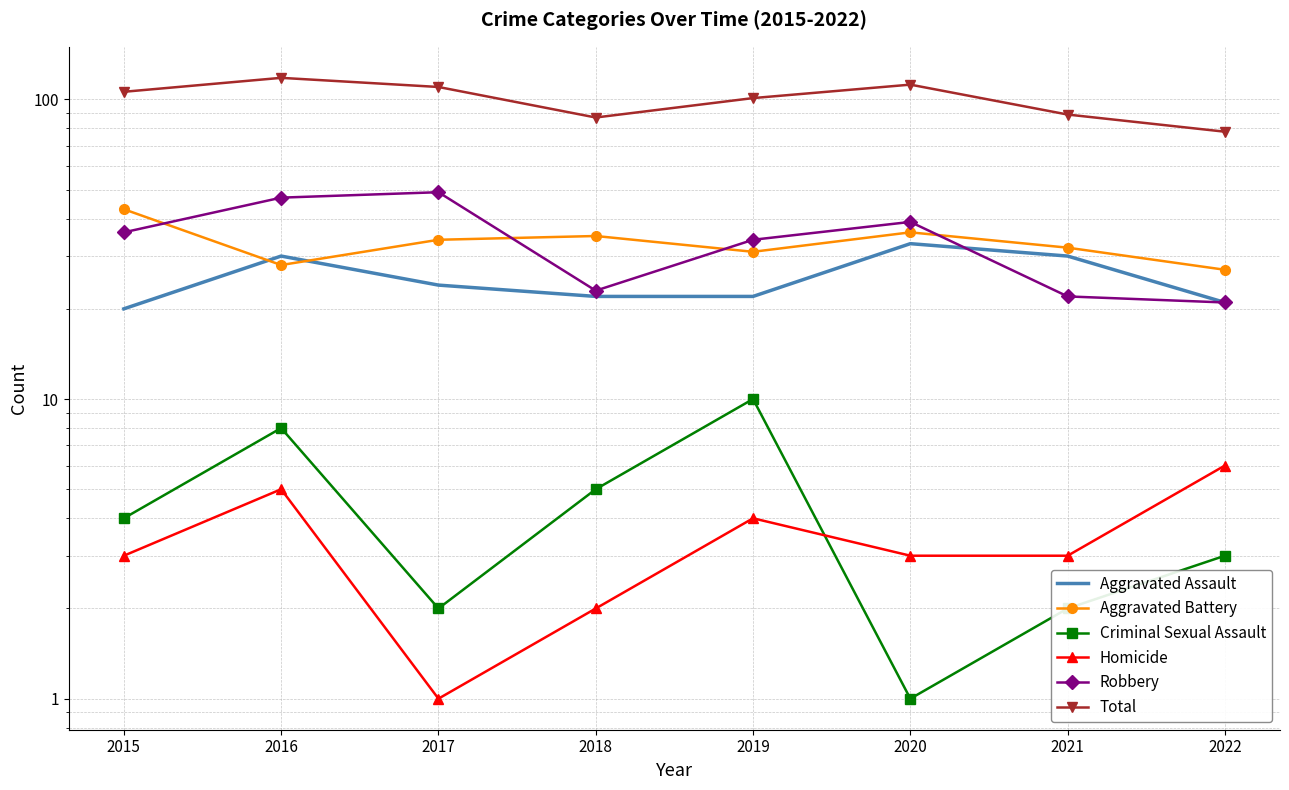

Which category has the lowest value in the Aggravated Assault series?

2015